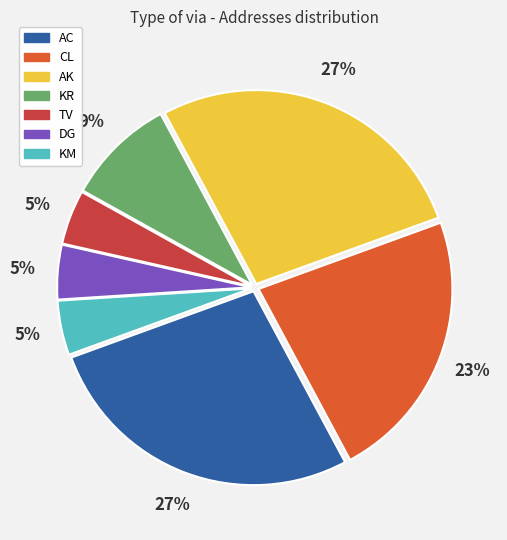

Combined, do DG and AC account for over 50%?

No